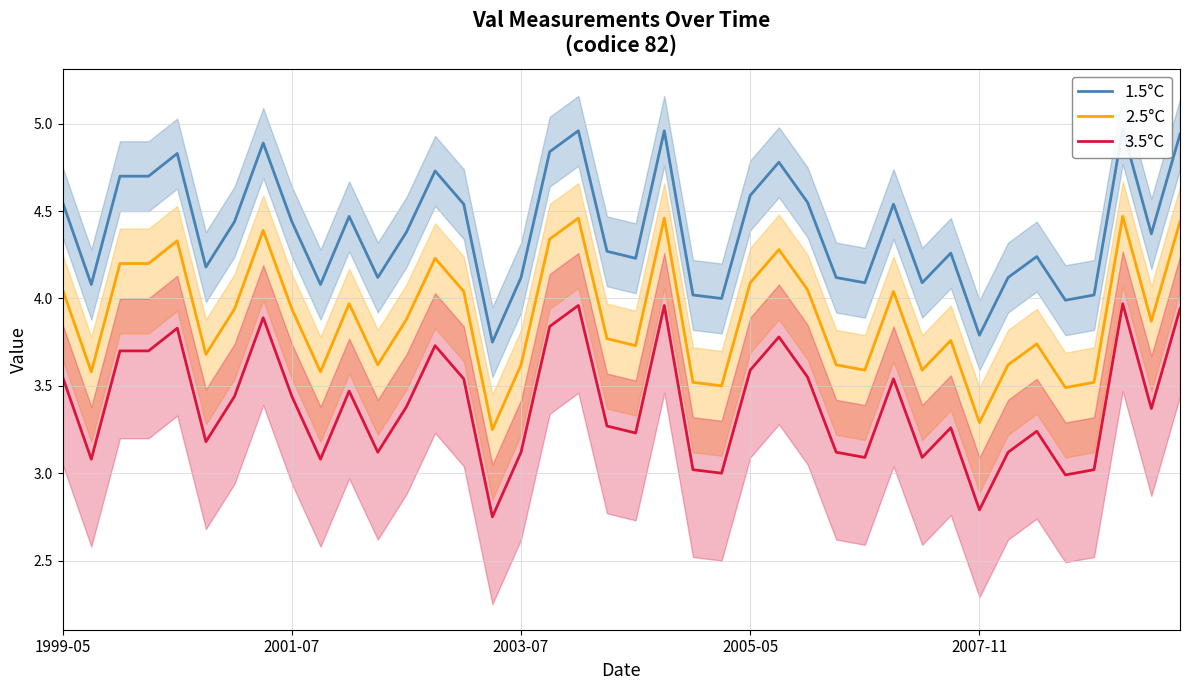

What is the maximum value shown in the chart?

5.0